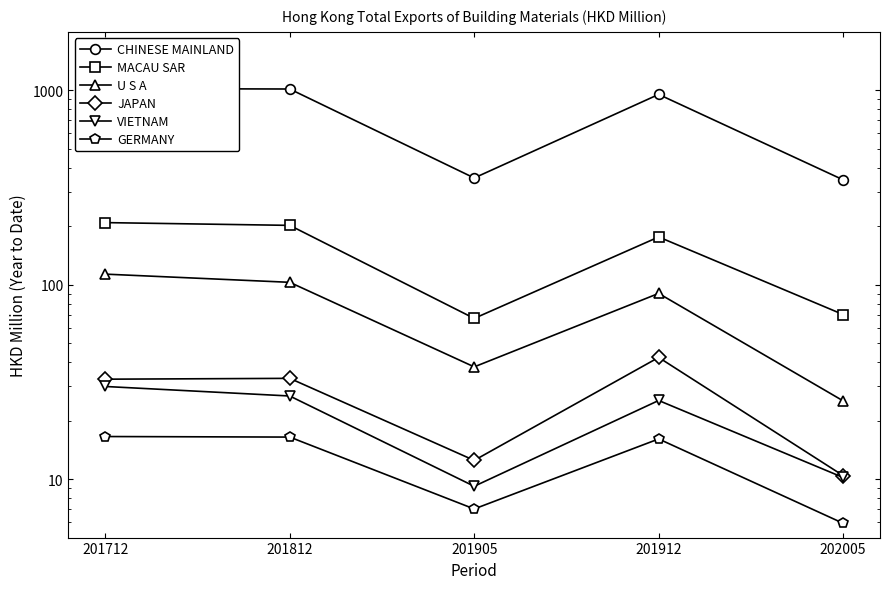

Rank the series by their maximum value, from highest to lowest.

CHINESE MAINLAND, MACAU SAR, U S A, JAPAN, VIETNAM, GERMANY